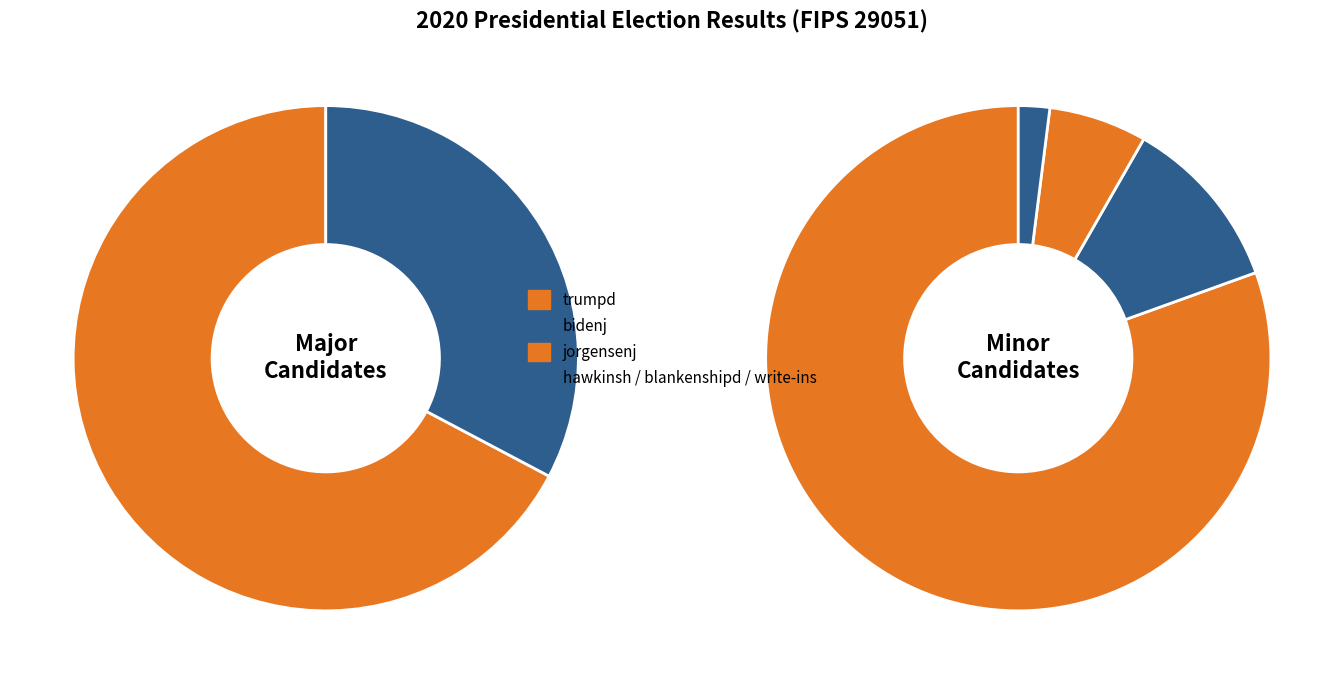

Is jorgensenj the majority of the pie?

No